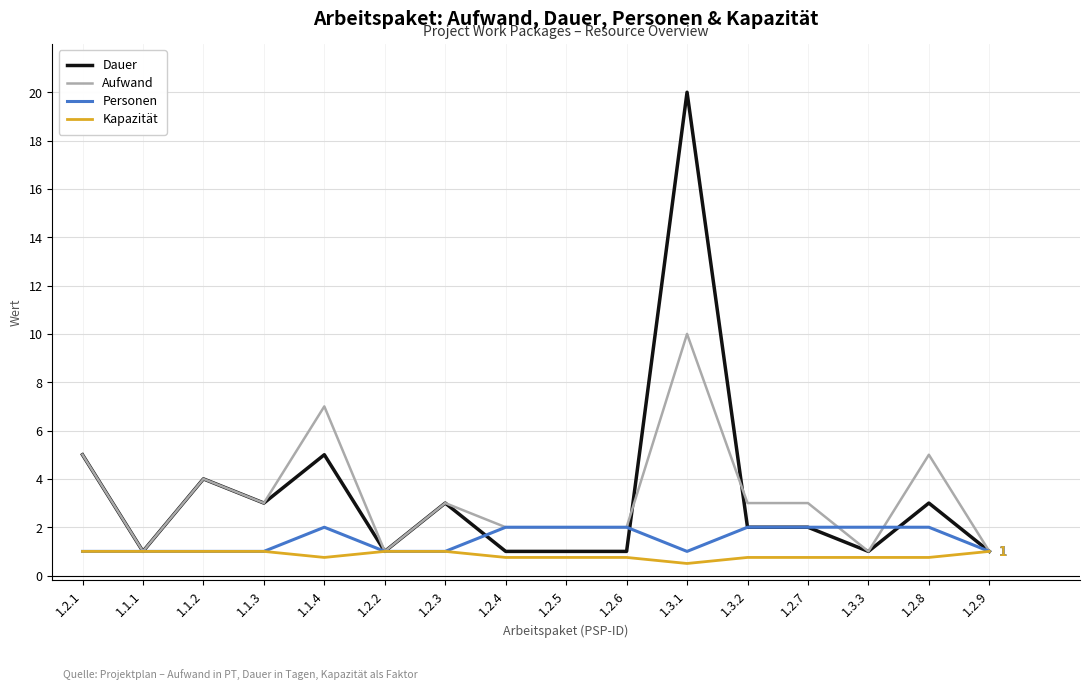

How many lines are shown in the chart?

4